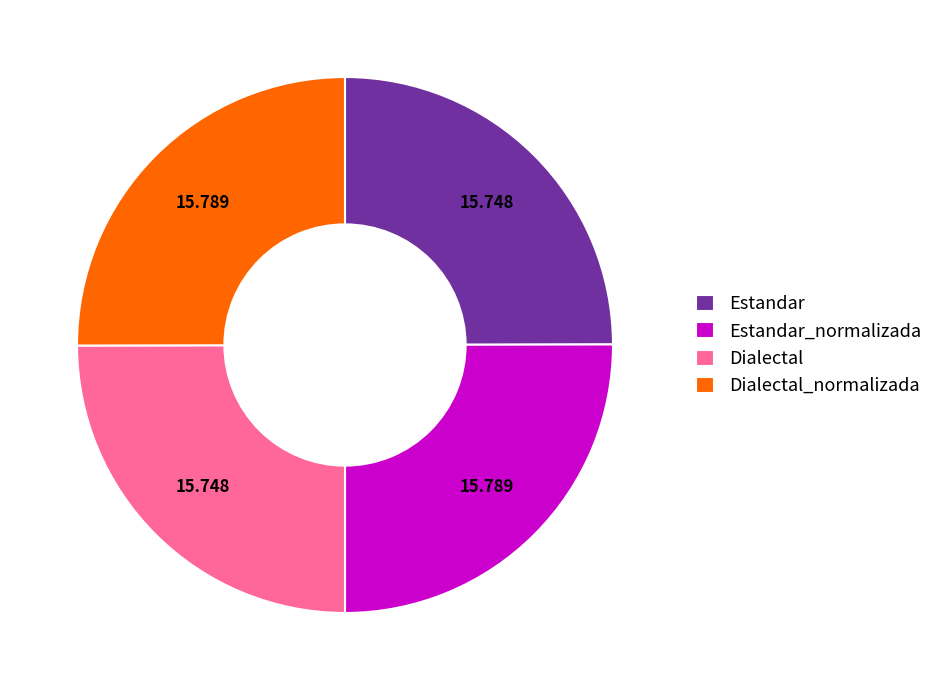

Does Dialectal account for over 50% of the chart?

No